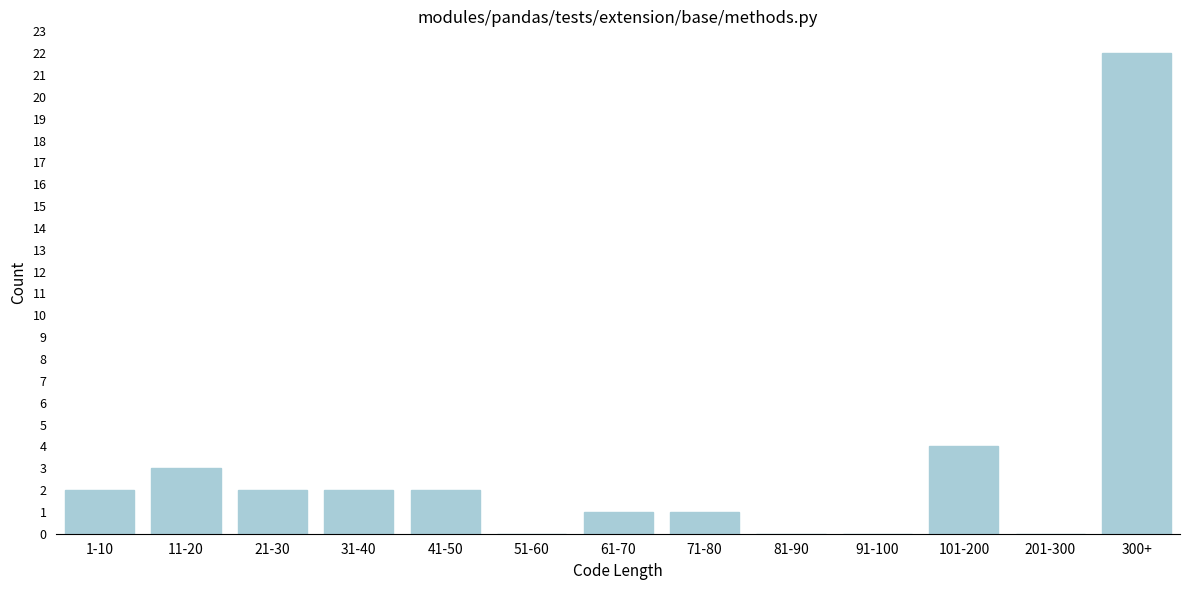

Reading right to left, list all the values displayed in this chart.

300+=22	201-300=0	101-200=4	91-100=0	81-90=0	71-80=1	61-70=1	51-60=0	41-50=2	31-40=2	21-30=2	11-20=3	1-10=2